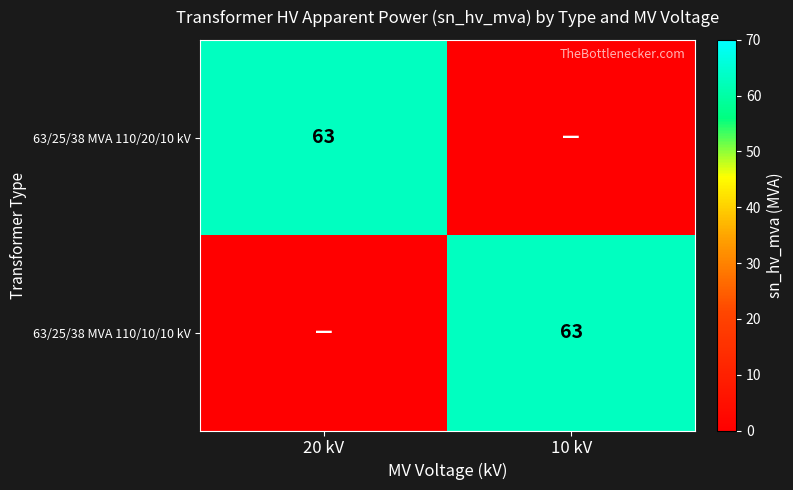

How many data points does each series have?

2